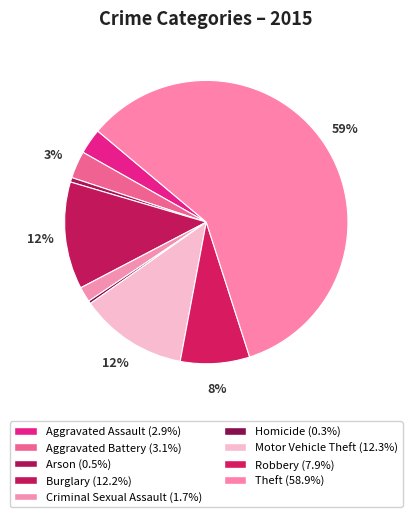

Count the number of slices in the pie.

9